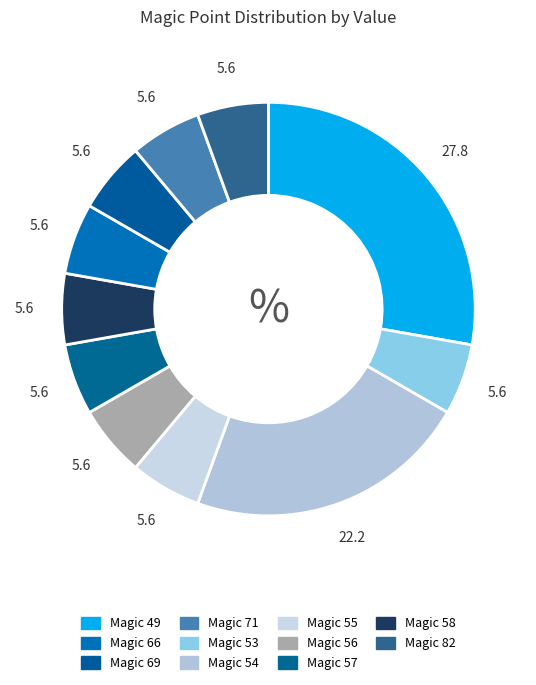

How many segments does this pie chart have?

11